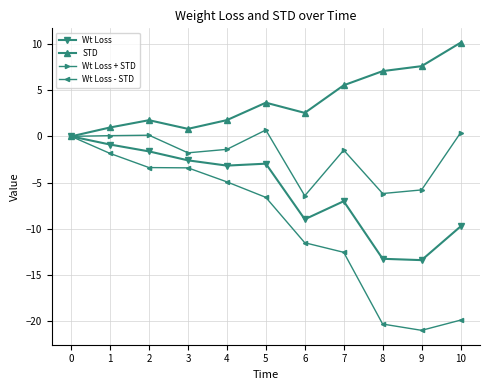

At 9, list the series in order from largest to smallest.

STD, Wt Loss + STD, Wt Loss, Wt Loss - STD